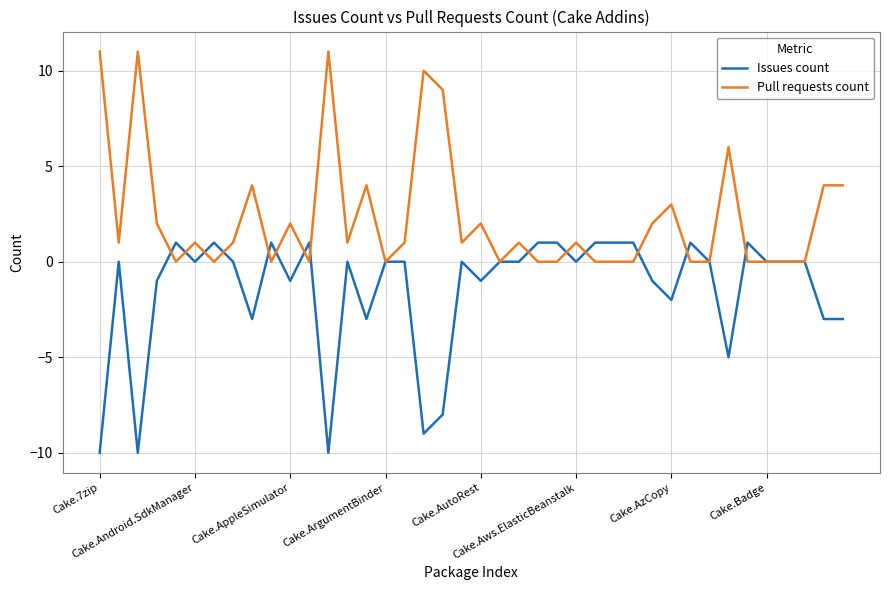

What is the average value of the Pull requests count series?

2